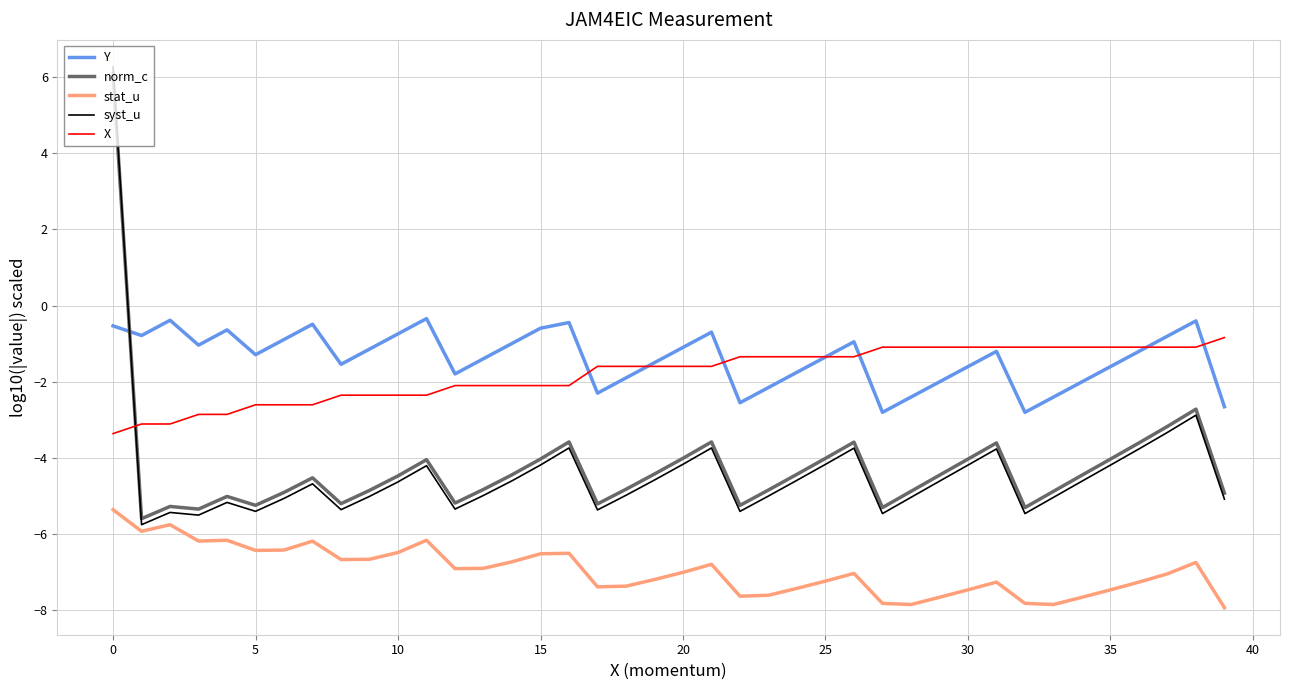

True or false: norm_c and stat_u cross at least once.

False